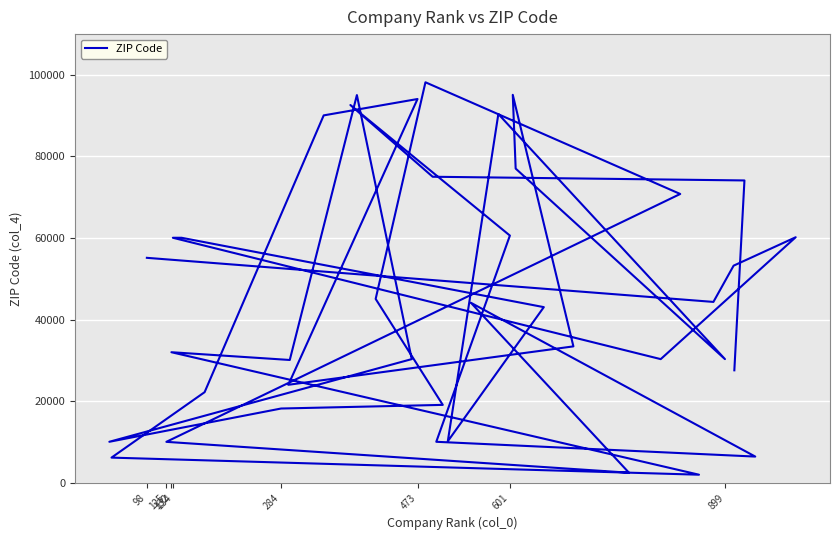

What is the greatest value displayed?

98188